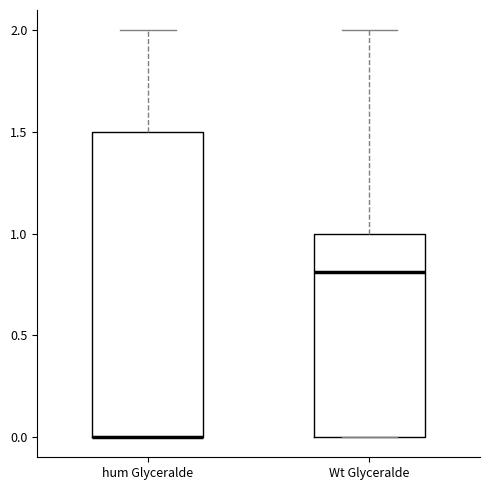

Comparing the boxes themselves (not the whiskers), which one is the tallest?

hum Glyceralde